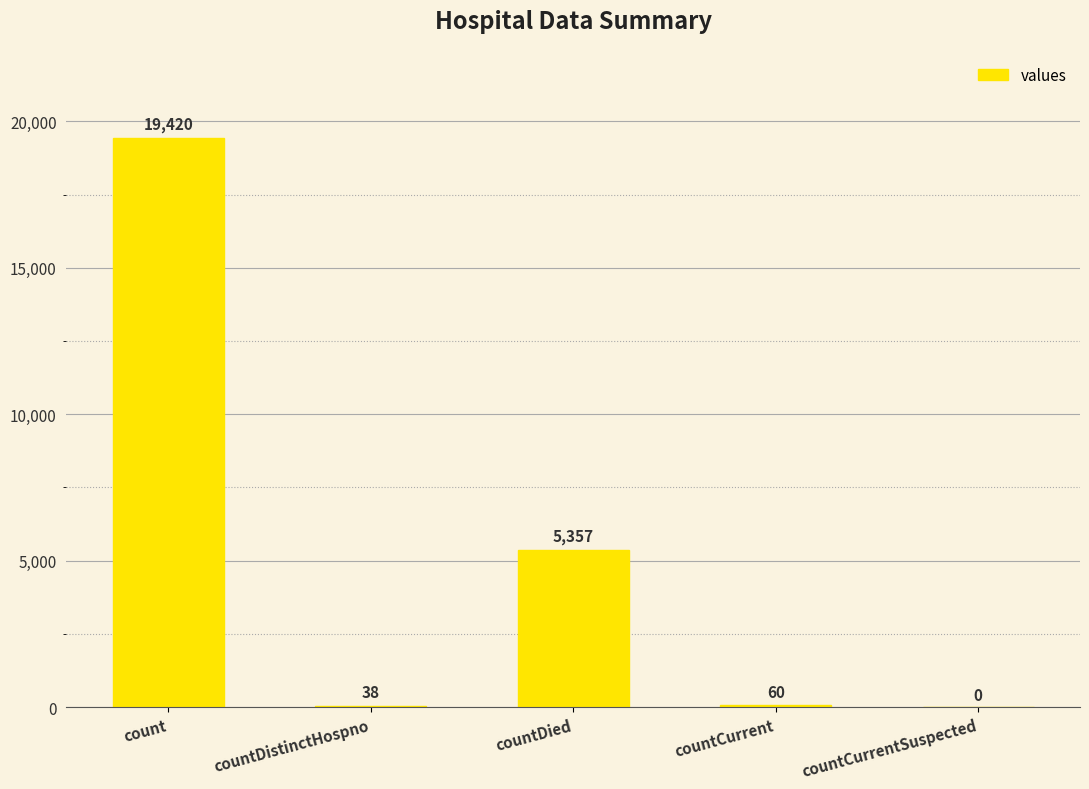

Reading left to right, list all the values displayed in this chart.

19420	38	5357	60	0